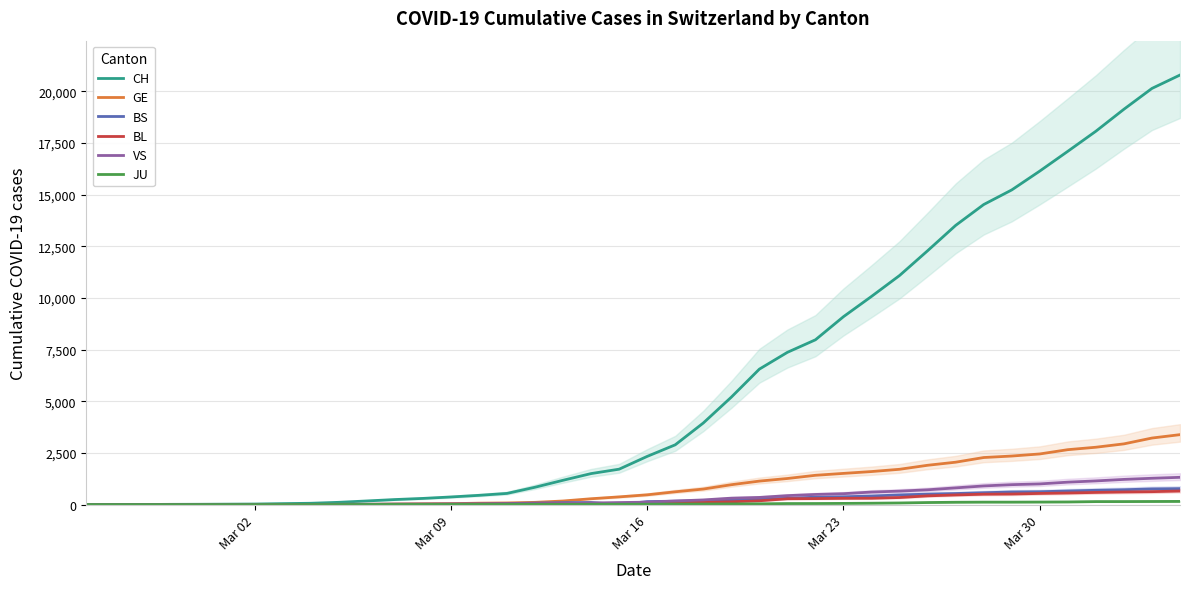

True or false: GE has a value of 186 at 18.

False